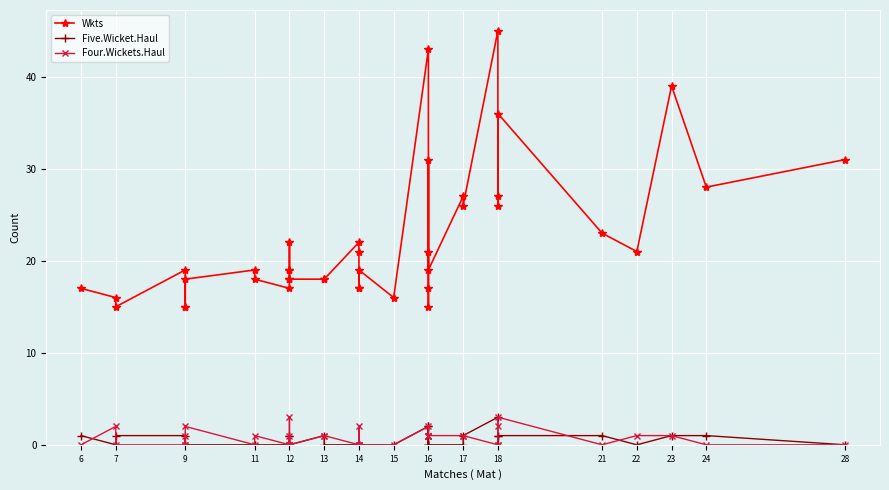

Does the chart display data point markers on the line(s)?

Yes